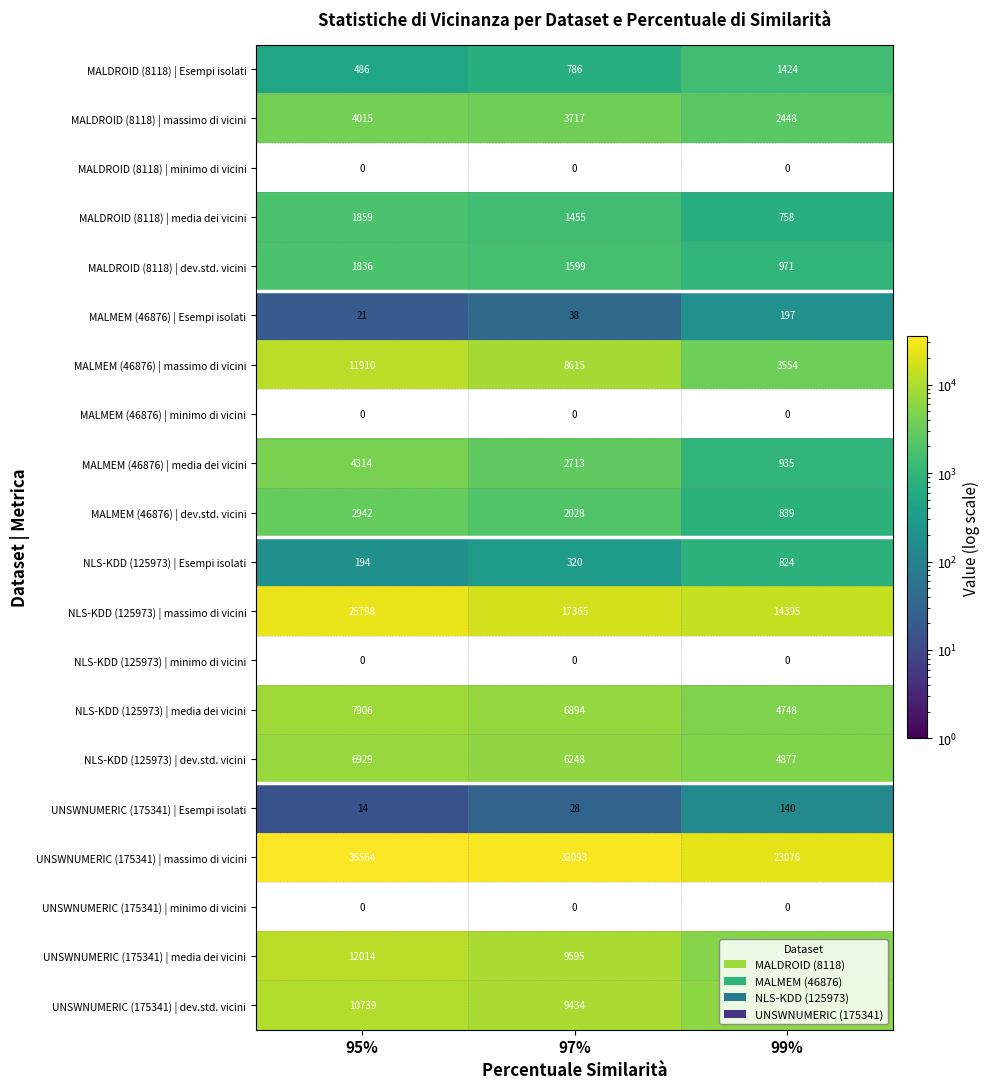

Is the value of UNSWNUMERIC (175341) | Esempi isolati at 97% greater than the value of MALMEM (46876) | media dei vicini at 97%?

No